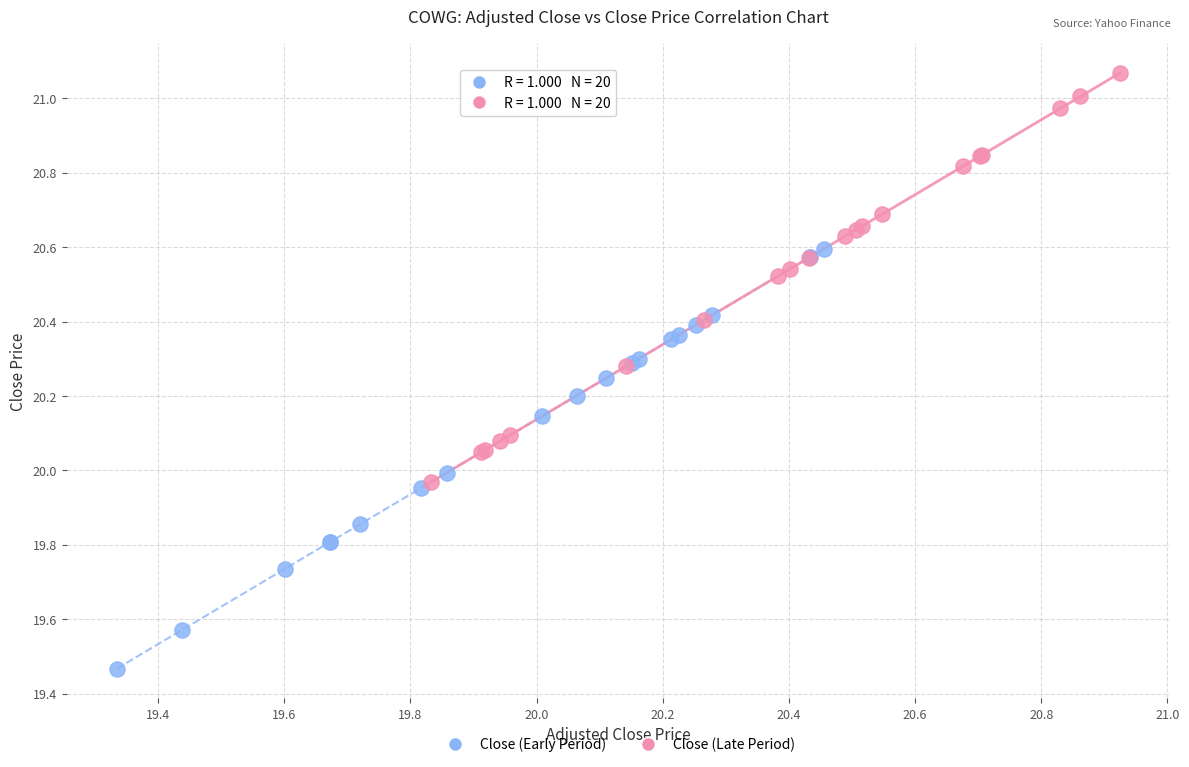

Which series contains the highest Y value?

Close (Late Period)